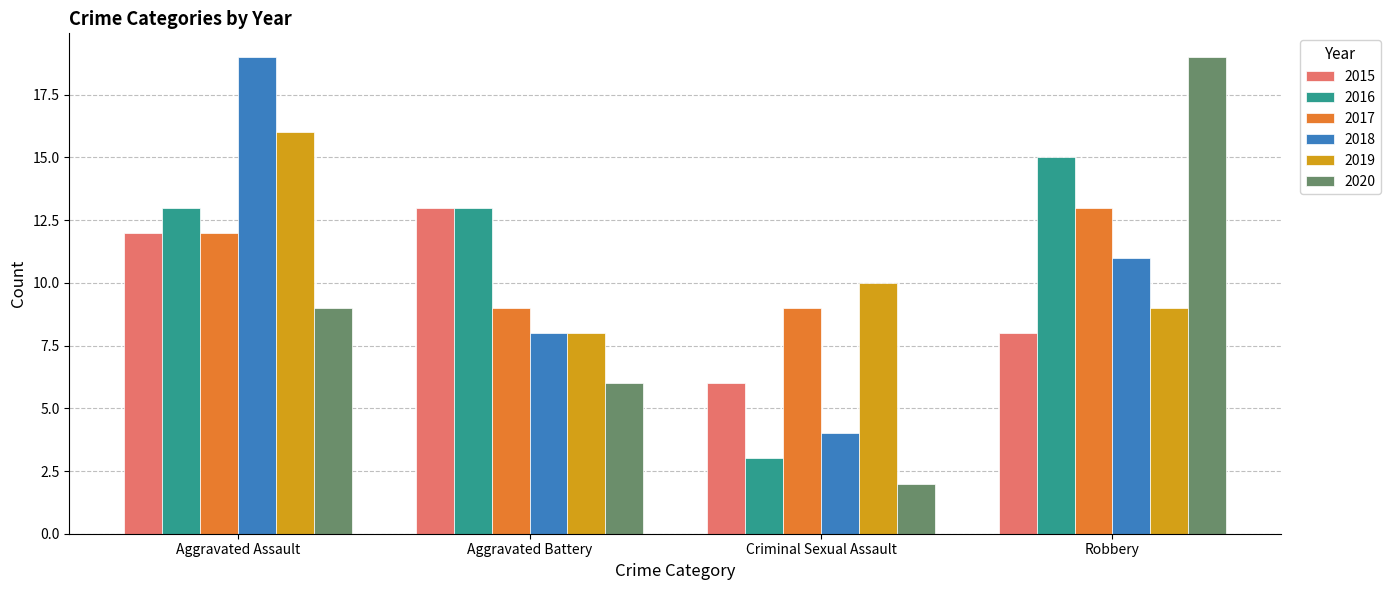

List the labels in order of 2015 value, largest first.

Aggravated Battery, Aggravated Assault, Robbery, Criminal Sexual Assault